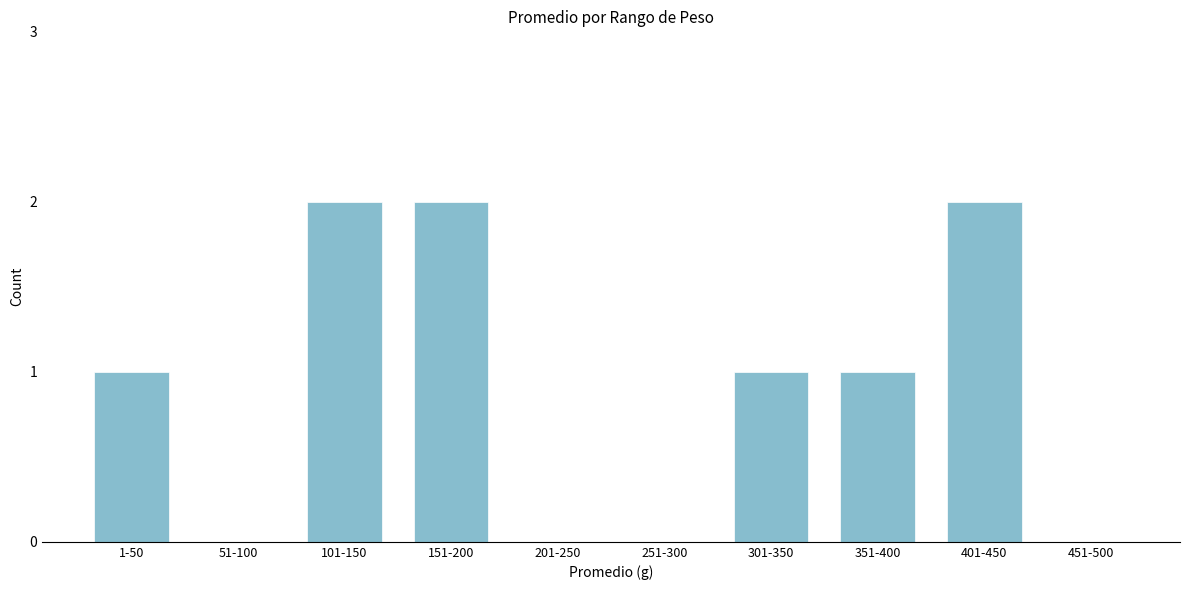

Reading left to right, what are all the values shown in this chart?

1-50=1	51-100=0	101-150=2	151-200=2	201-250=0	251-300=0	301-350=1	351-400=1	401-450=2	451-500=0